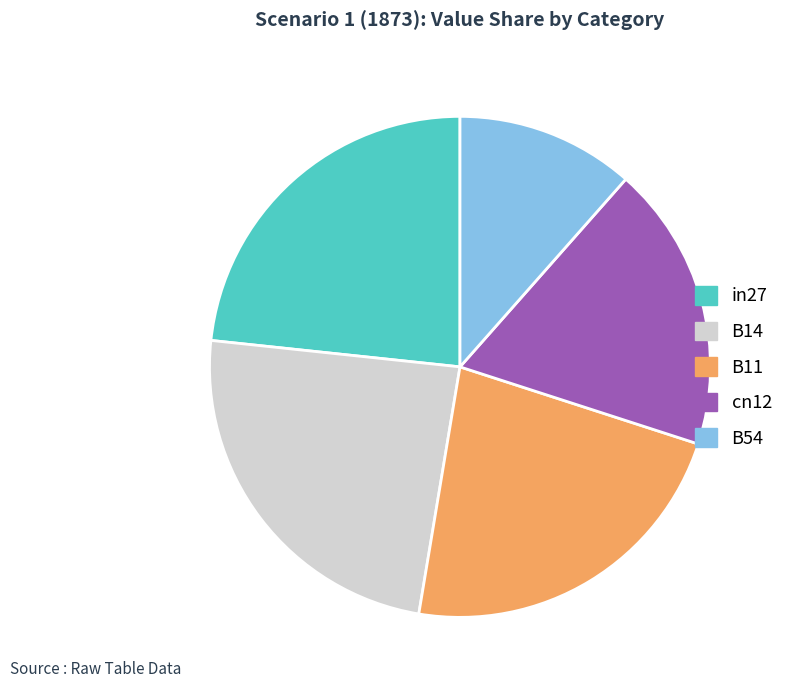

Rank the categories by value from highest to lowest.

B14, in27, B11, cn12, B54